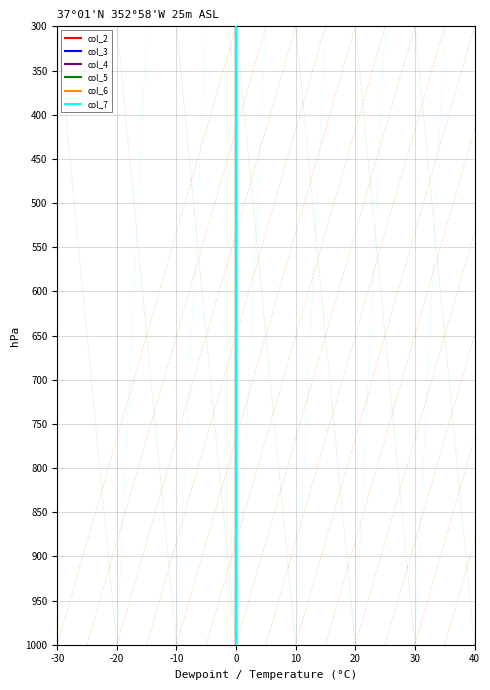

Which series has the largest total across all categories?

col_2